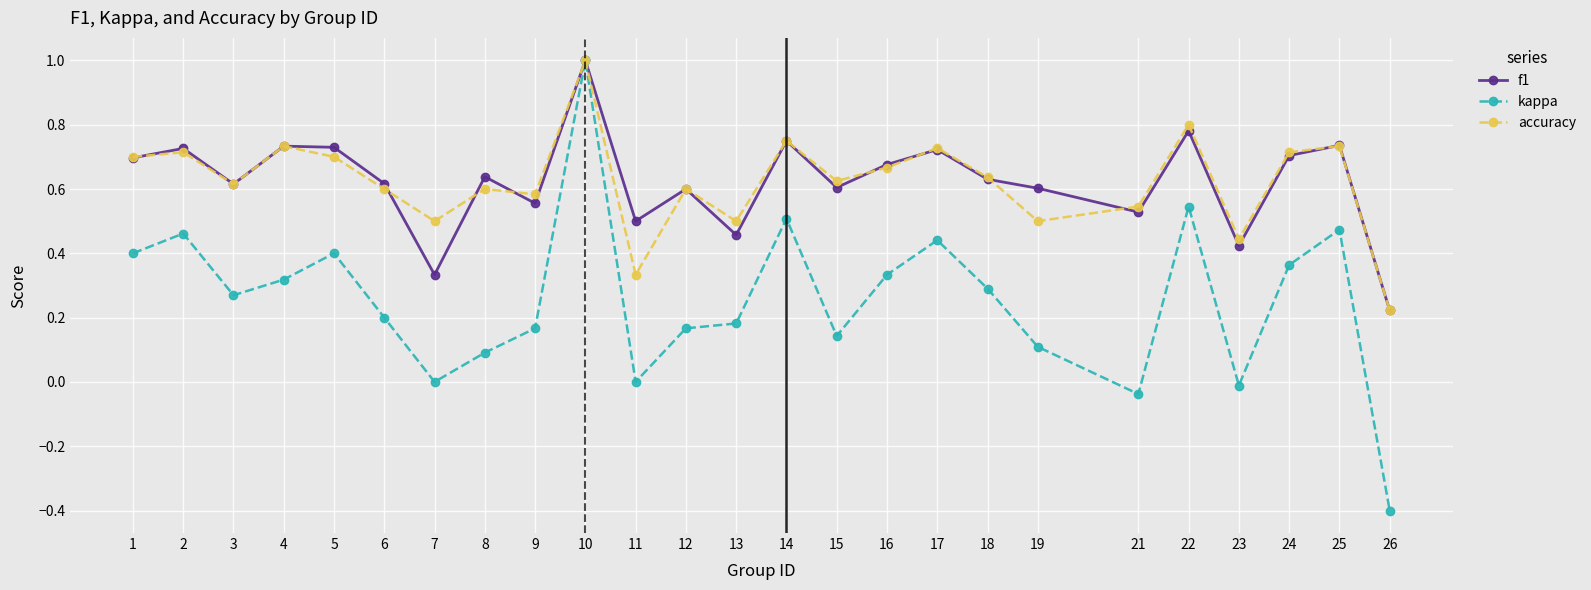

True or false: f1 has more than 0 interior local peaks.

True